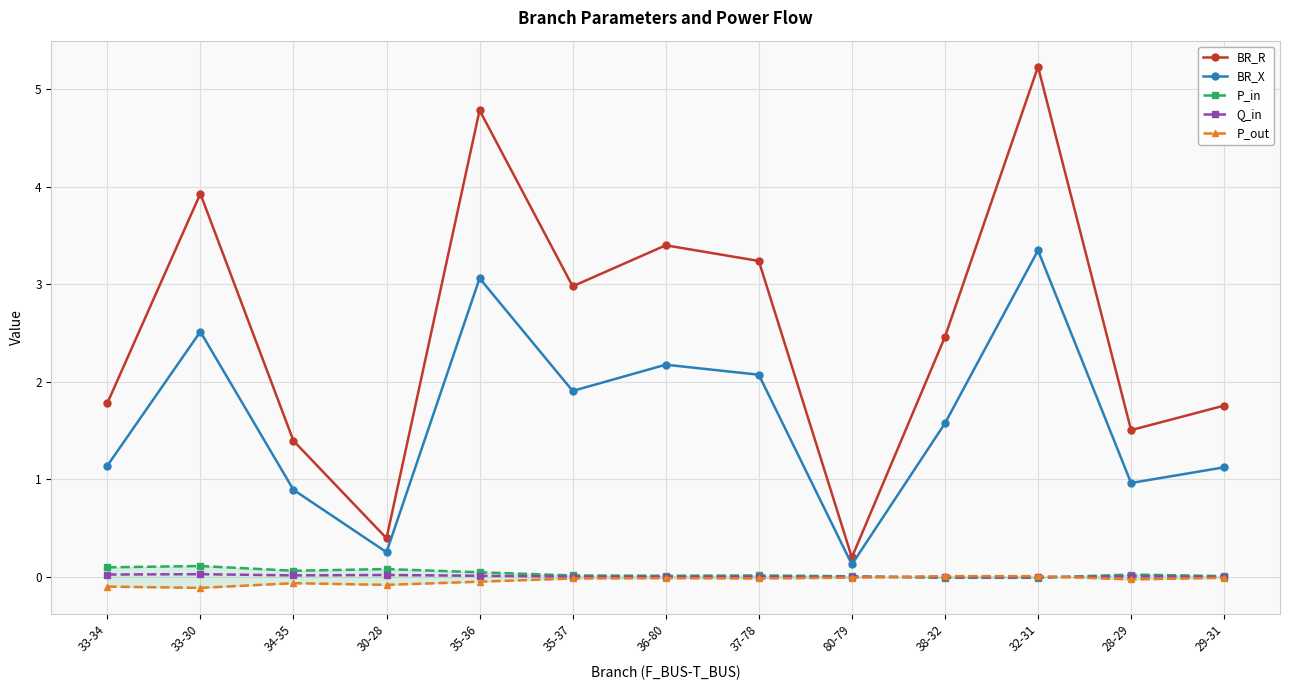

Rank the categories by Q_in value from lowest to highest.

32-31, 38-32, 80-79, 29-31, 36-80, 37-78, 35-37, 28-29, 35-36, 34-35, 30-28, 33-34, 33-30